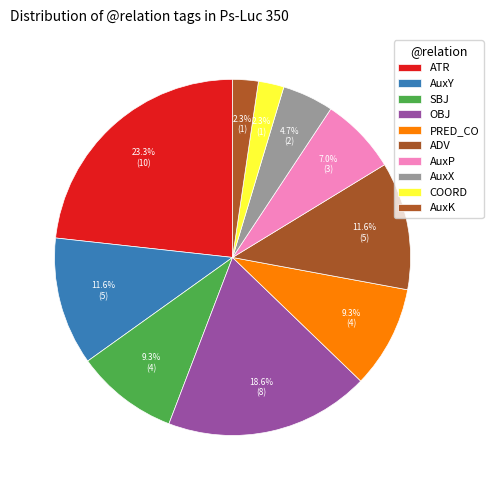

What is the largest slice in the pie chart?

ATR